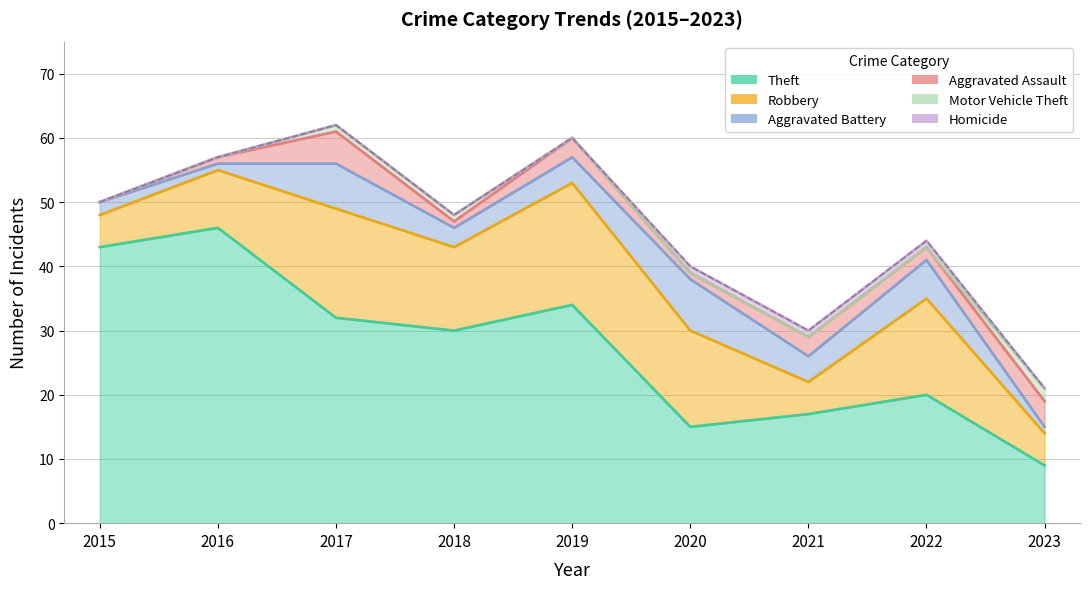

What is the maximum value for Aggravated Assault?

5